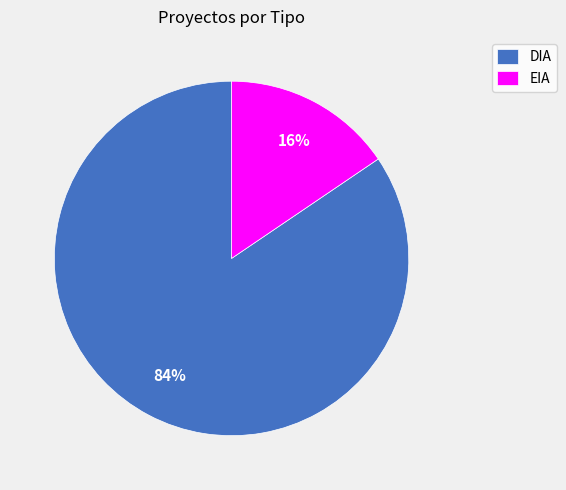

Is it true that DIA is 78% of the pie?

False